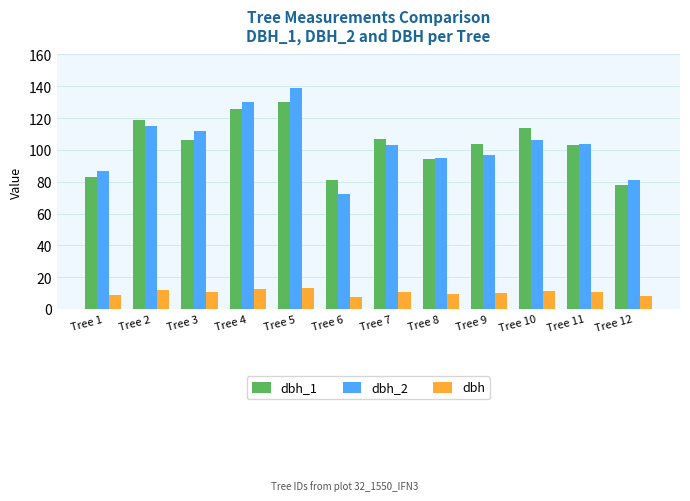

Which series has the largest range (max minus min)?

dbh_2